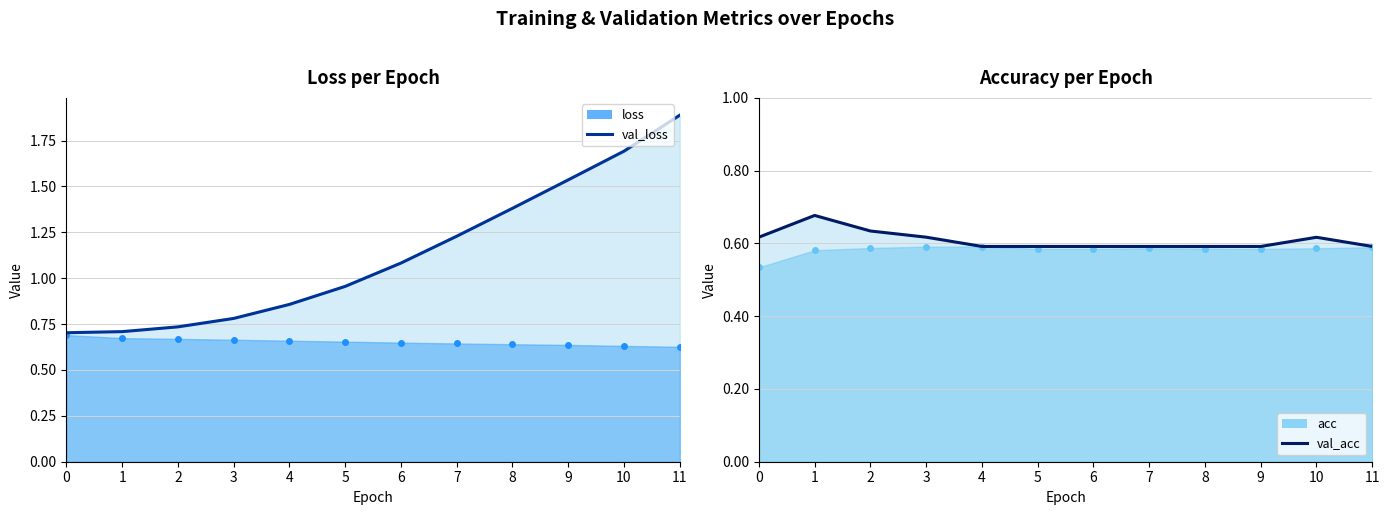

At which category is the sum across all series the highest?

11